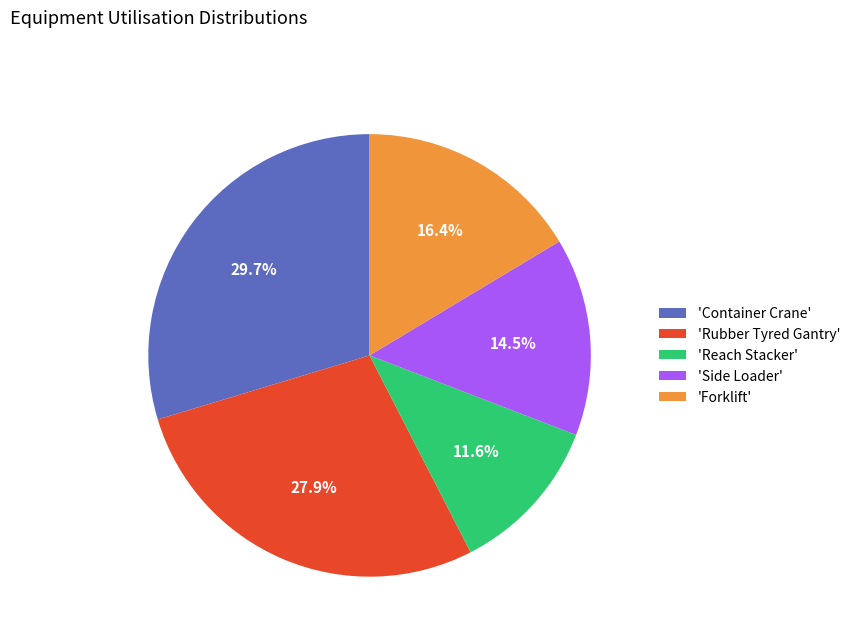

Rank the categories by value from highest to lowest.

'Container Crane', 'Rubber Tyred Gantry', 'Forklift', 'Side Loader', 'Reach Stacker'